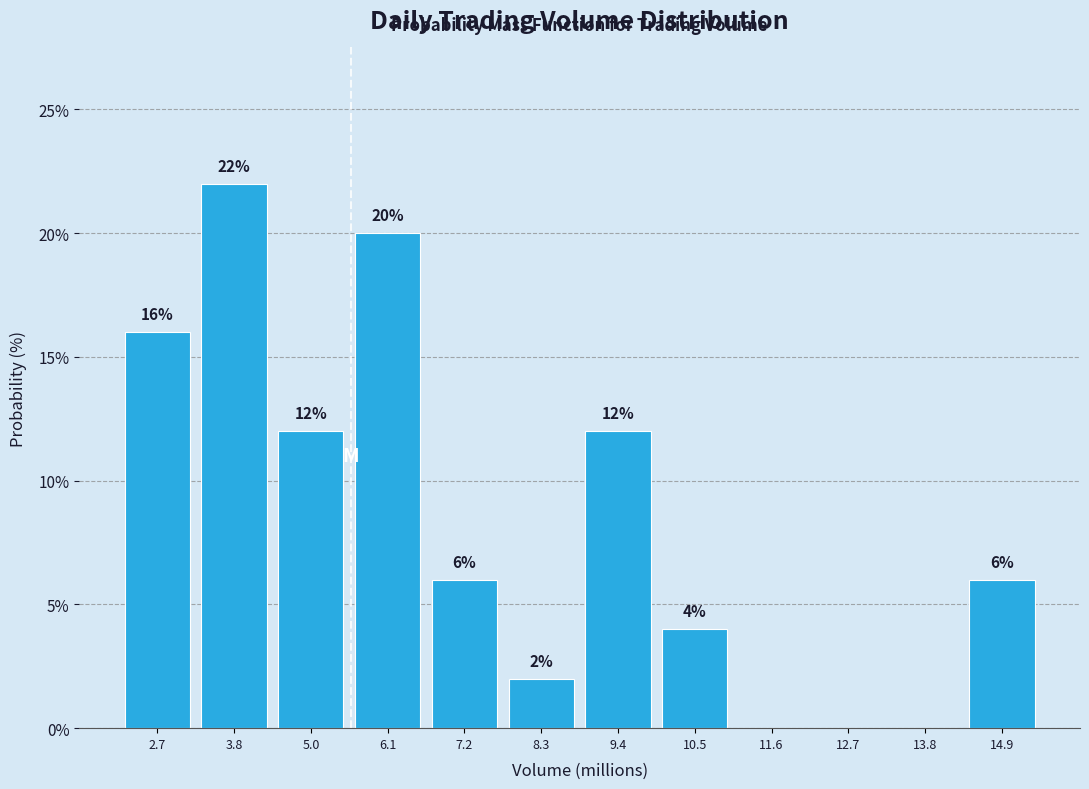

Over which range of the x-axis is the bar tallest?

3.2 to 4.4